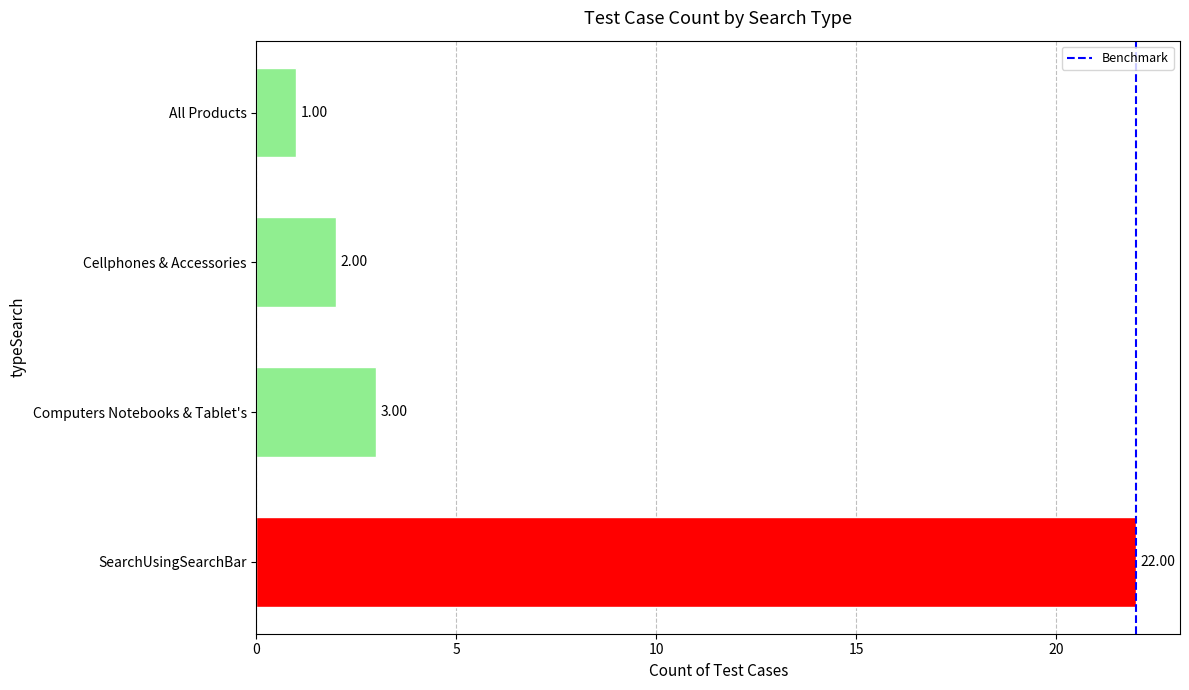

The value at 0 is 1. True or false?

False